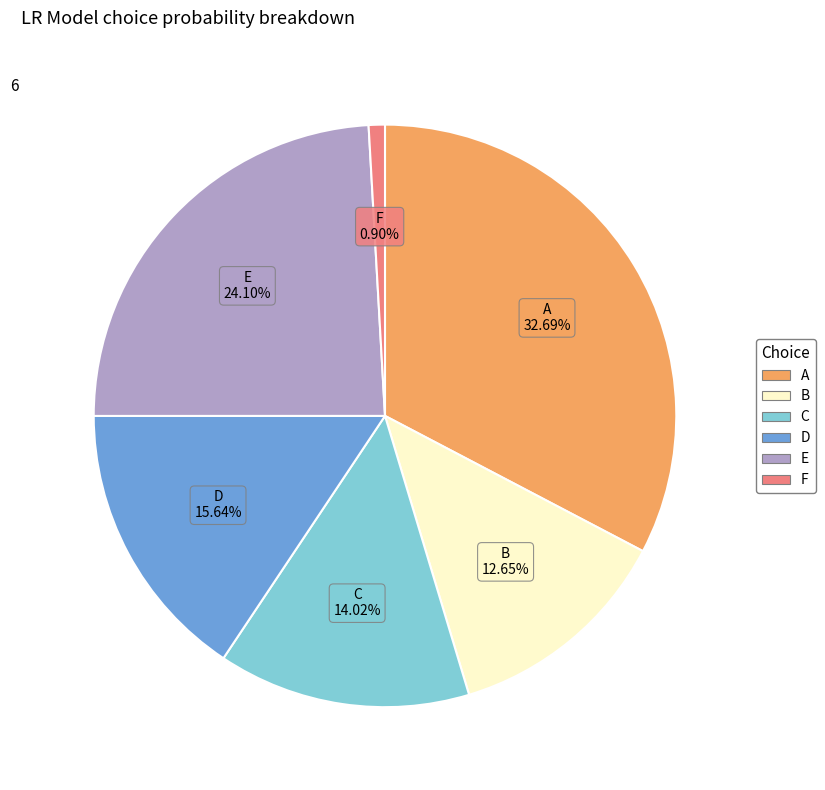

What portion of the pie excludes D?

84.4%